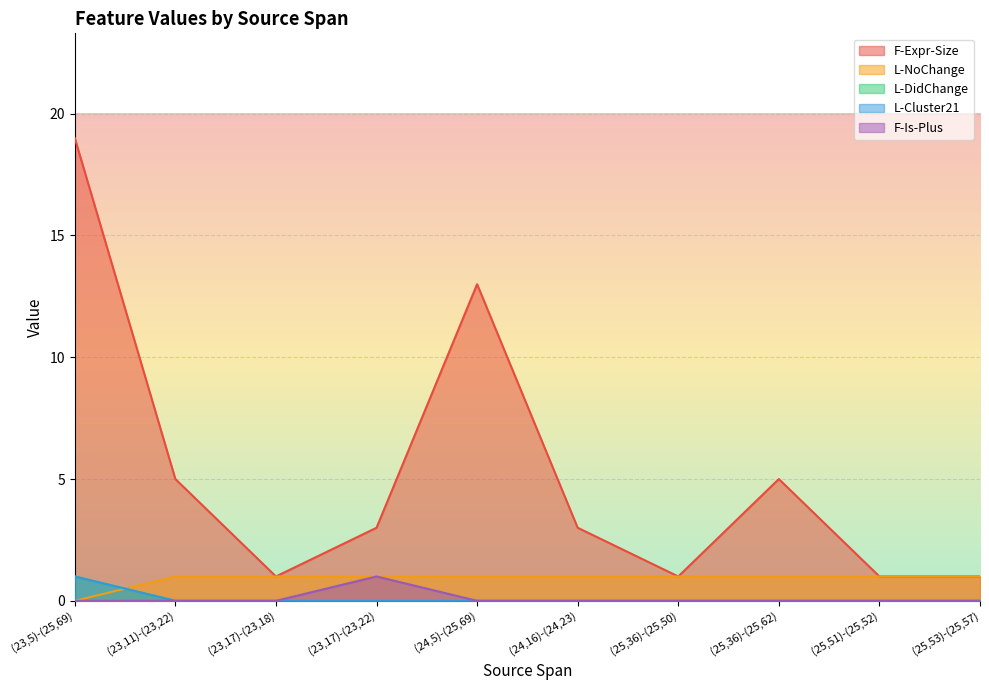

What is the label of the 3rd point from the left?

(23,17)-(23,18)